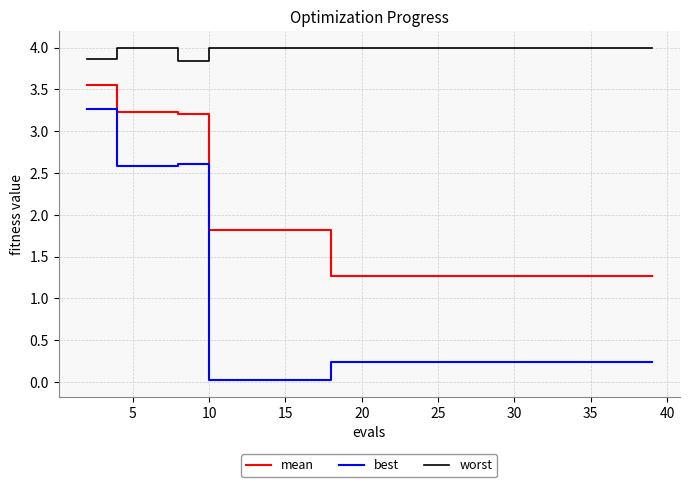

Which series has the largest range (max minus min)?

best